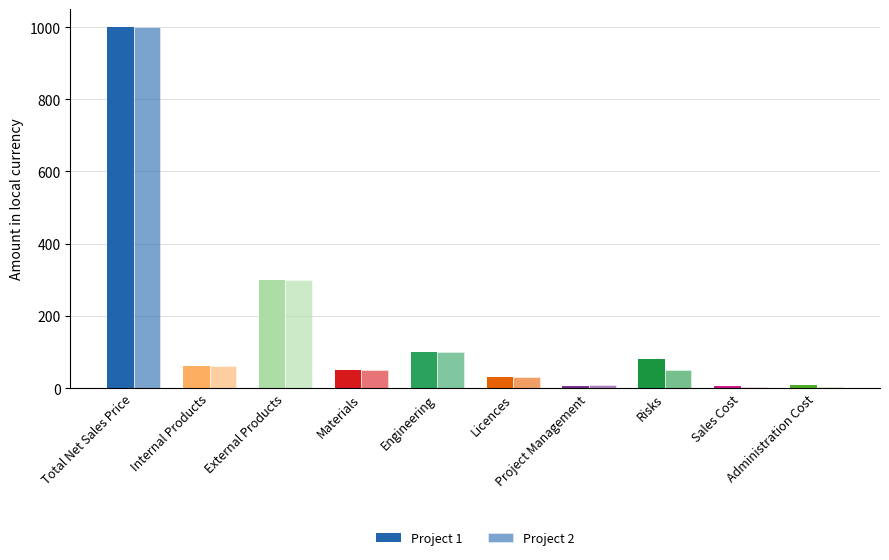

What is the difference between the maximum and minimum values in the Project 1 series?

995